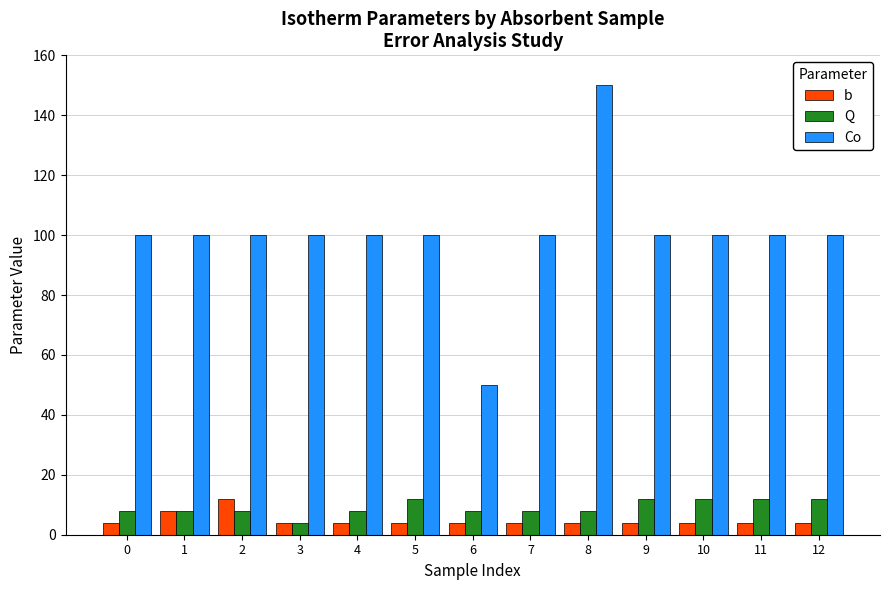

What is the sum of all Q values?

120